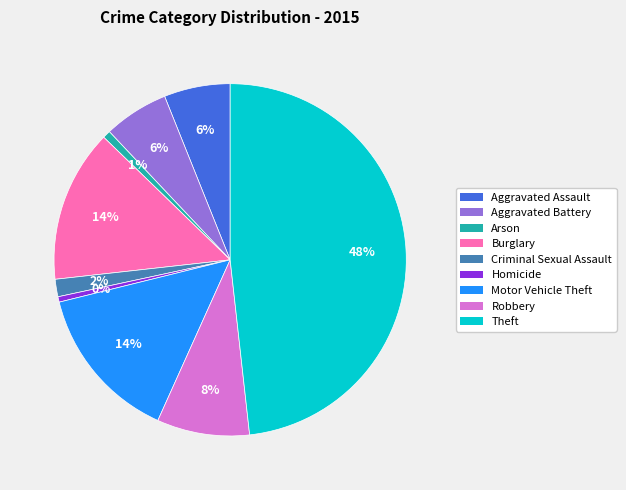

Is the sum of Arson and Theft greater than half?

No